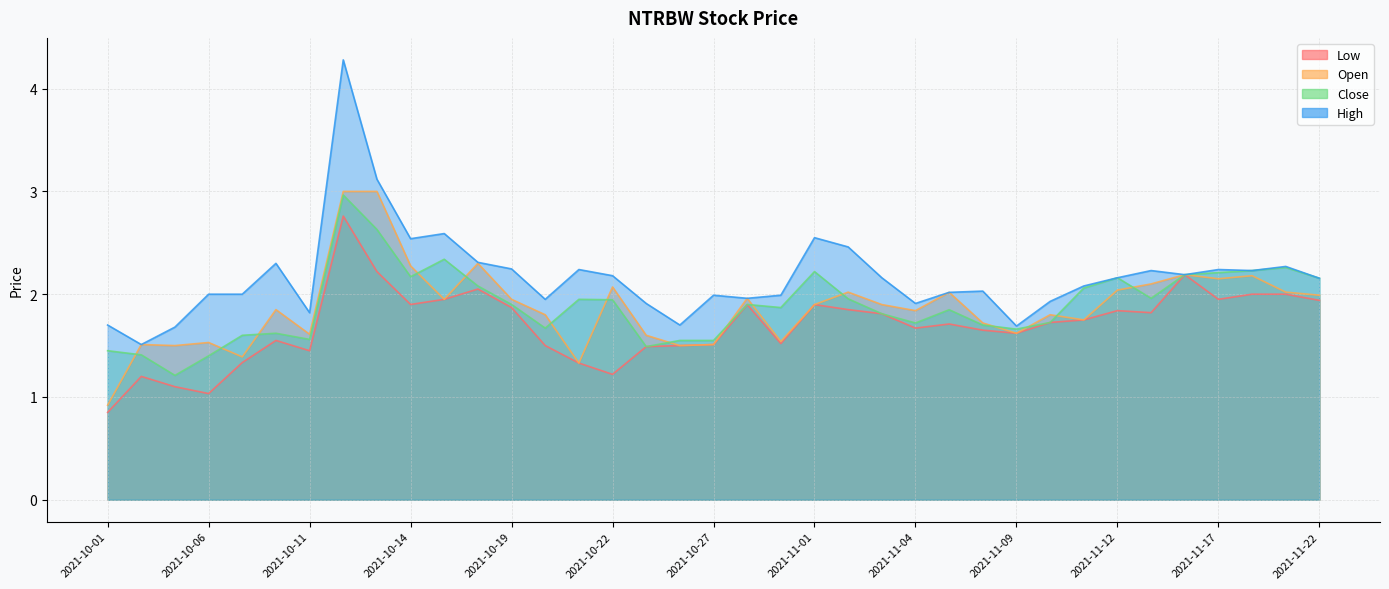

True or false: Low and High intersect in this chart.

False